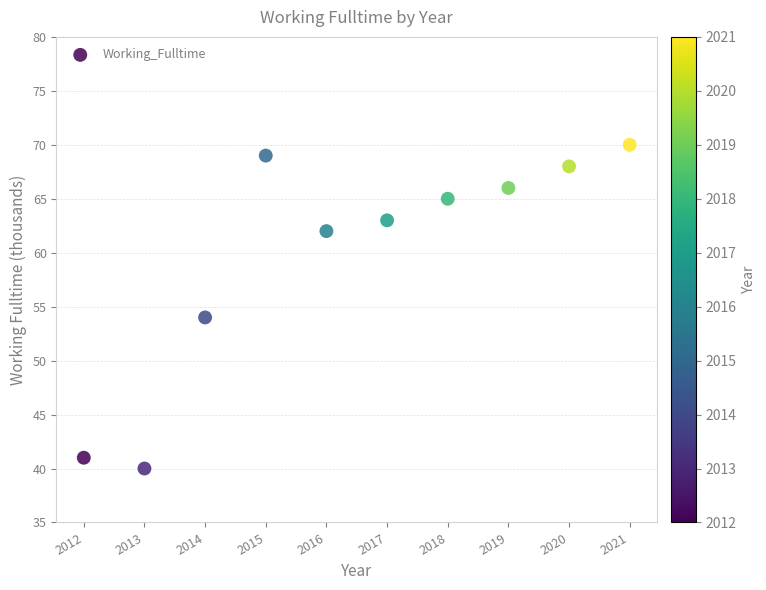

What Y value in the scatter plot is closest to 55?

54